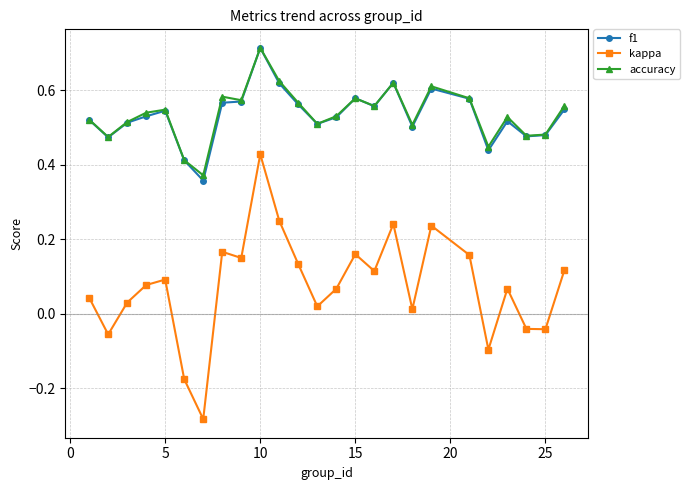

True or false: f1 and kappa intersect in this chart.

False